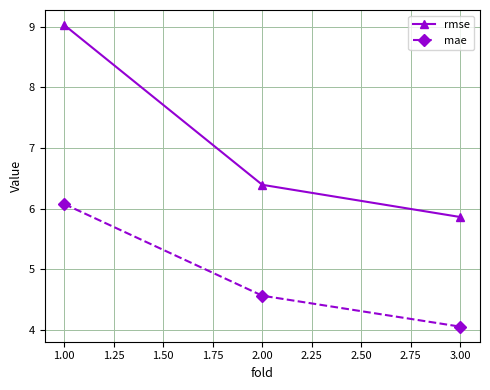

Which series changed the most between 1.00 and 3.00?

rmse